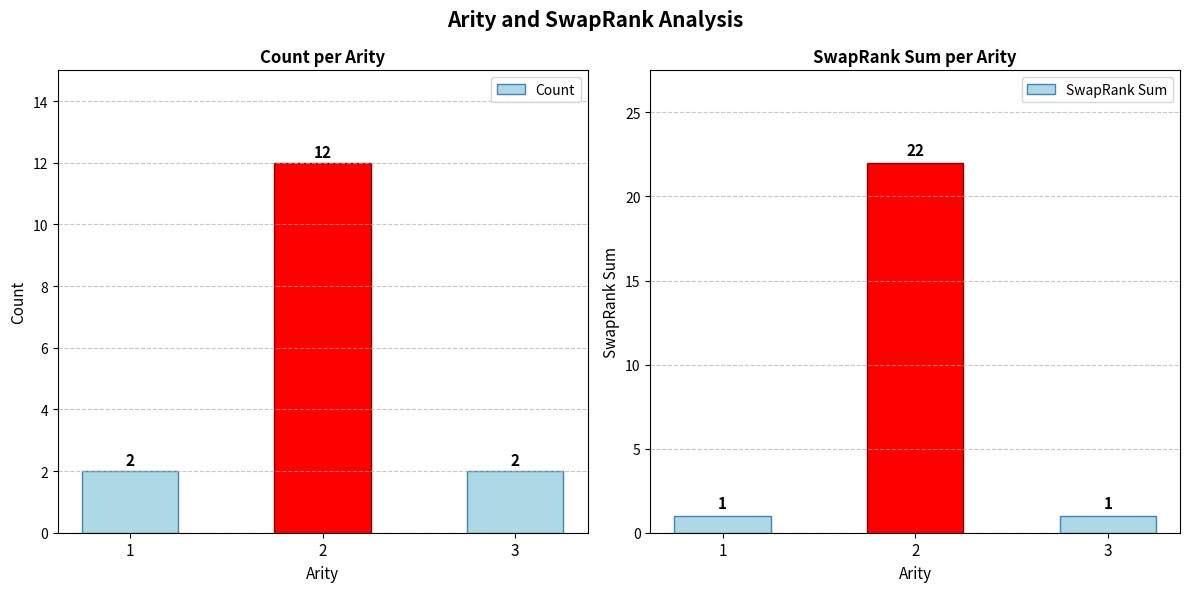

How many bars are there in total?

6